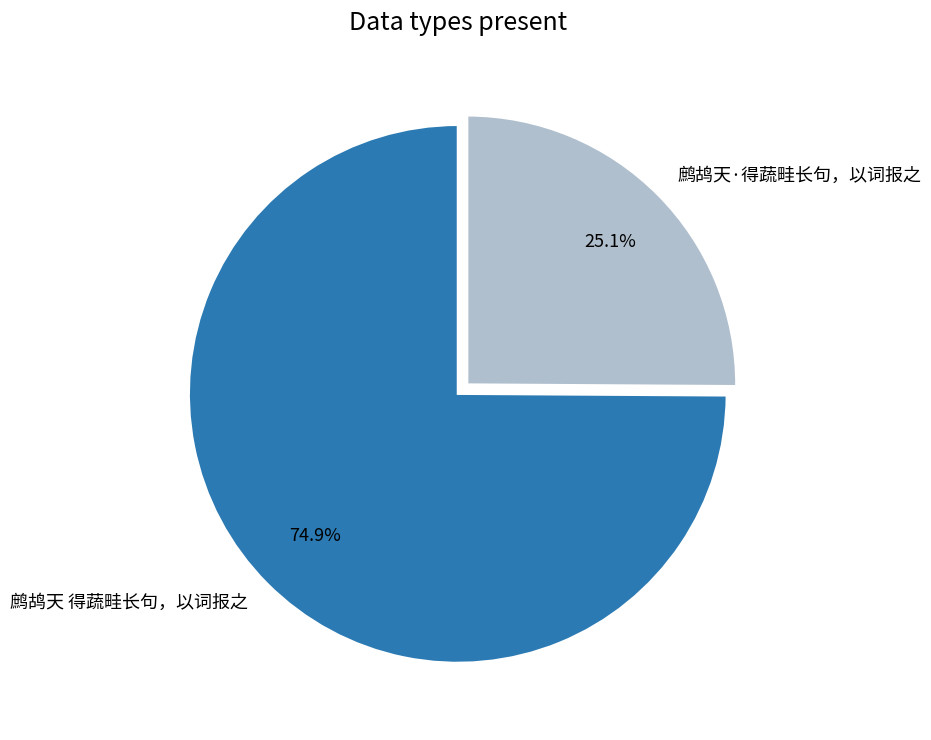

Rank the categories by value from highest to lowest.

鹧鸪天 得蔬畦长句，以词报之, 鹧鸪天·得蔬畦长句，以词报之